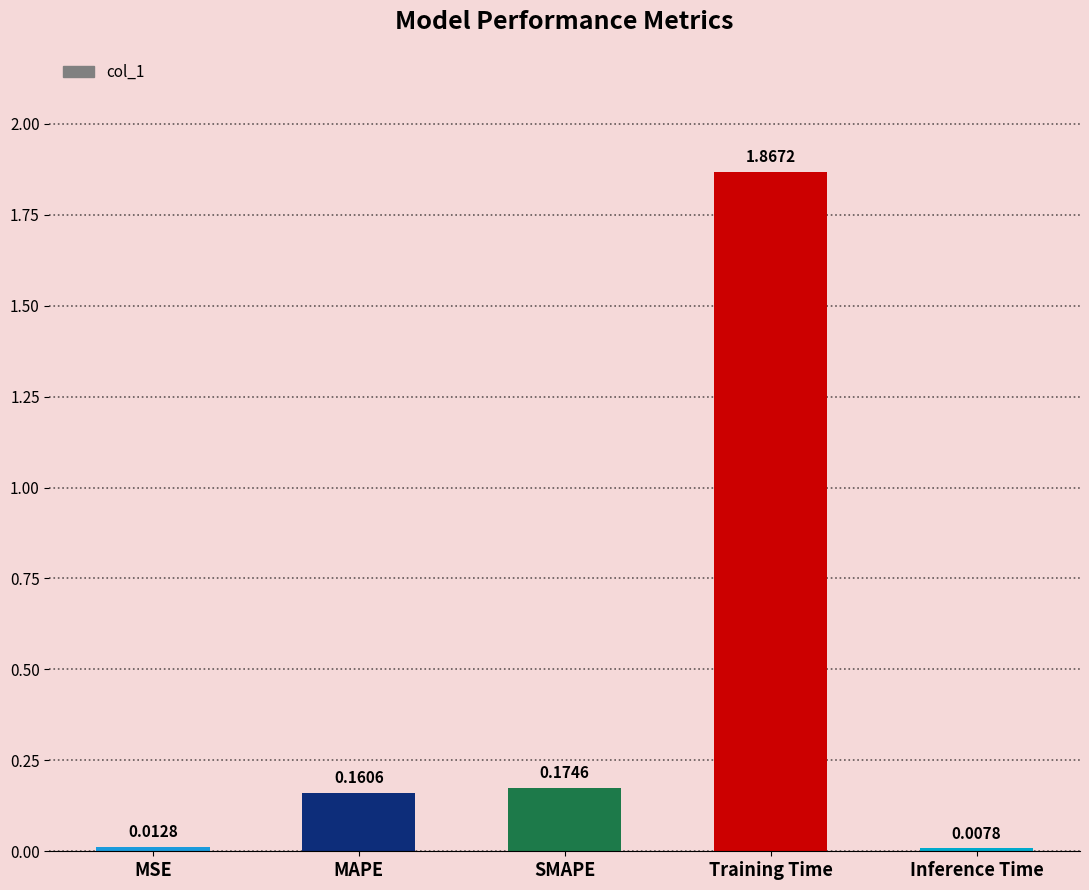

Which has a higher value, Training Time or MSE?

Training Time